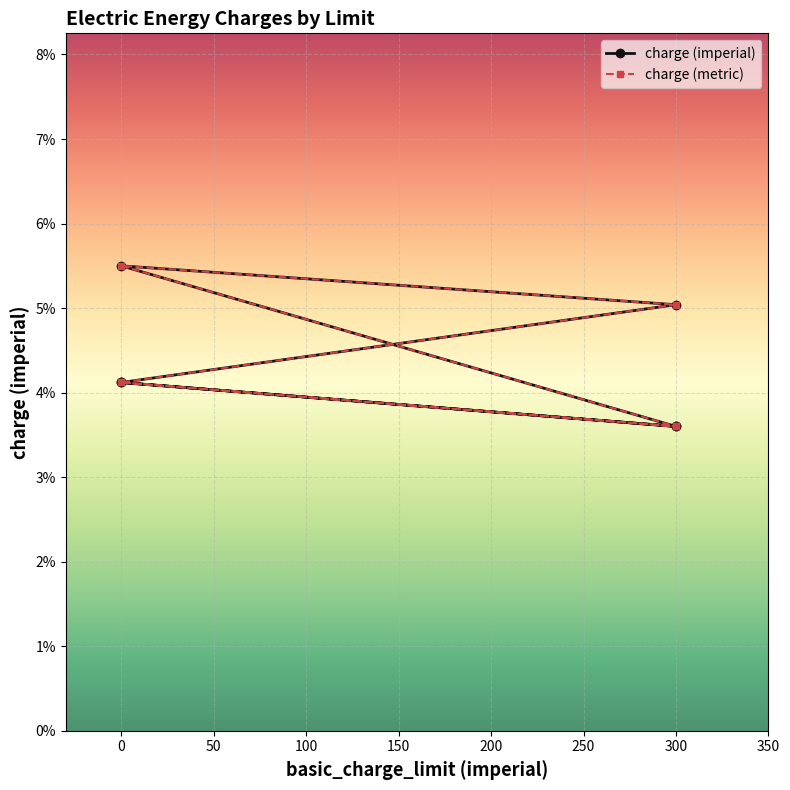

True or false: charge (metric) and charge (imperial) intersect in this chart.

False